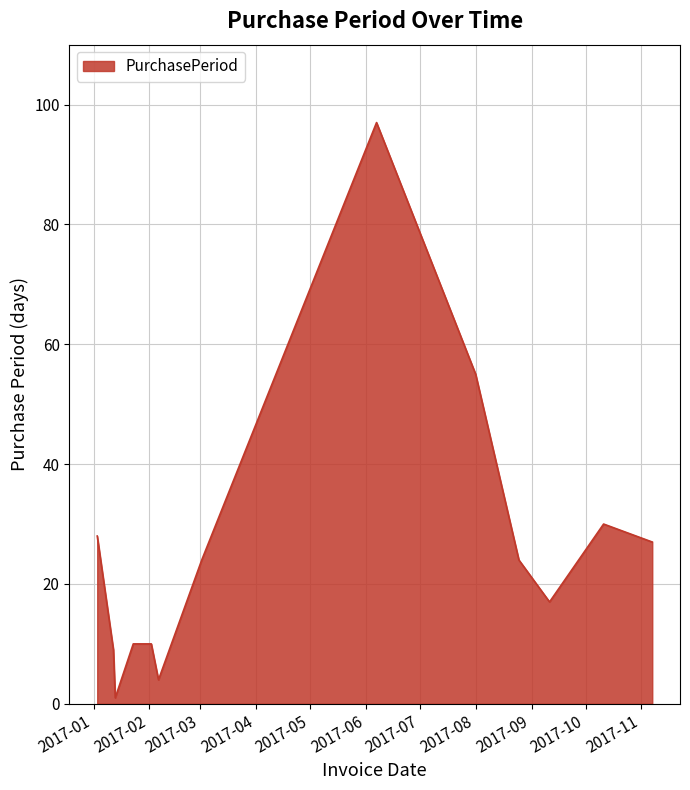

What is the maximum value shown in the chart?

97